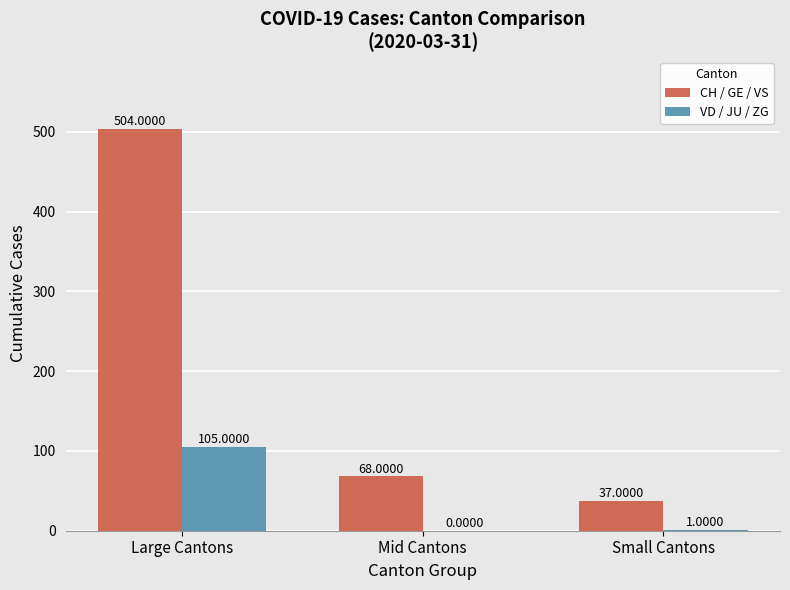

Are the bars grouped side by side (vs. stacked)?

Yes